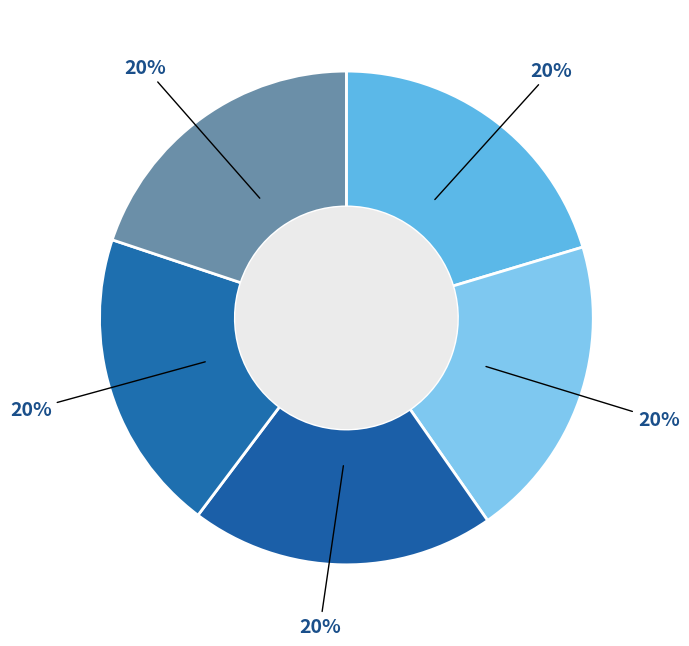

How many segments does this pie chart have?

5